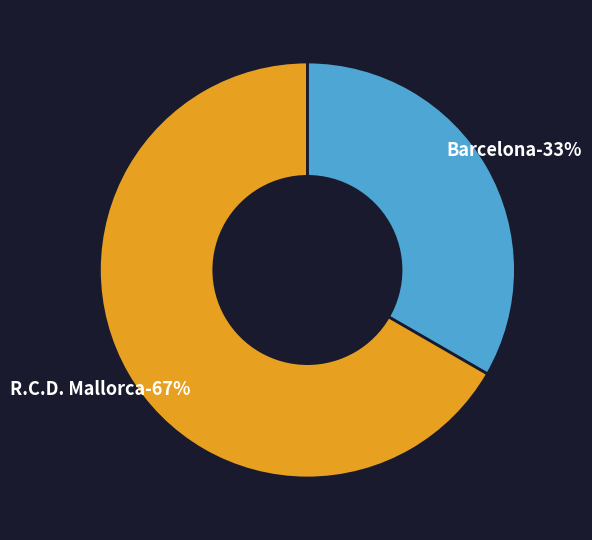

To the nearest percent, what is the combined percentage of R.C.D. Mallorca and Barcelona?

100%